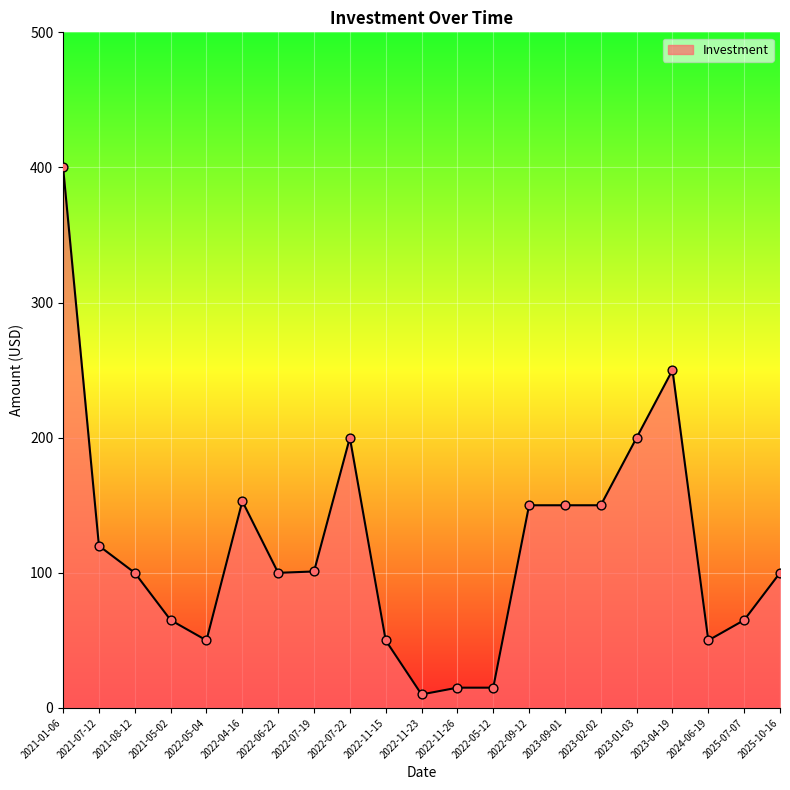

What is the change in value from 2022-11-26 to 2022-09-12?

+135